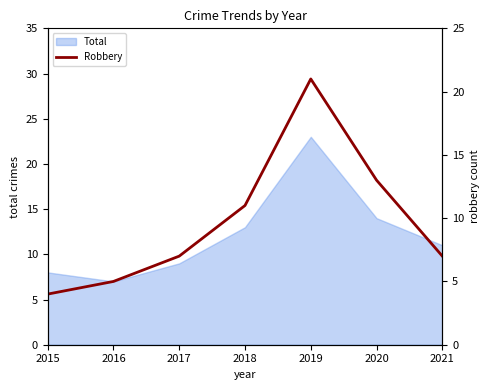

Count the number of values greater than 7.

3